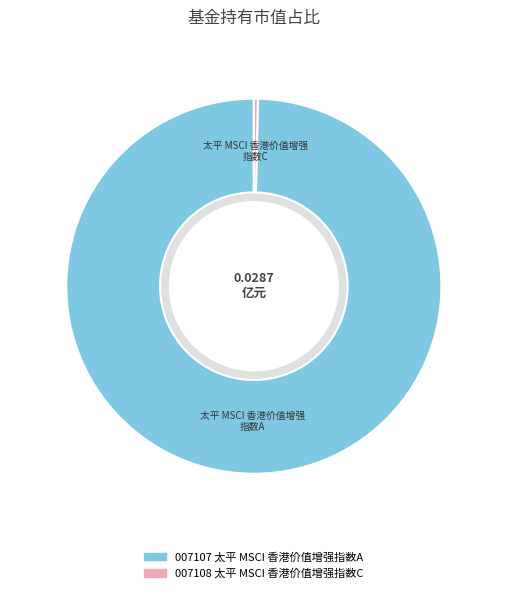

Between 太平 MSCI 香港价值增强指数C and 太平 MSCI 香港价值增强指数A, which is larger?

太平 MSCI 香港价值增强指数A